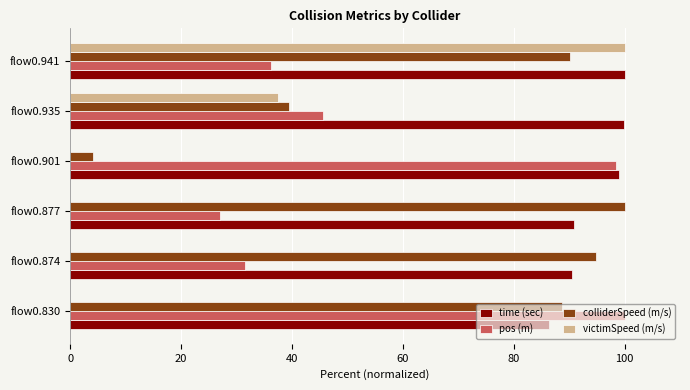

The value of time (sec) at flow0.901 is 98.9. True or false?

True